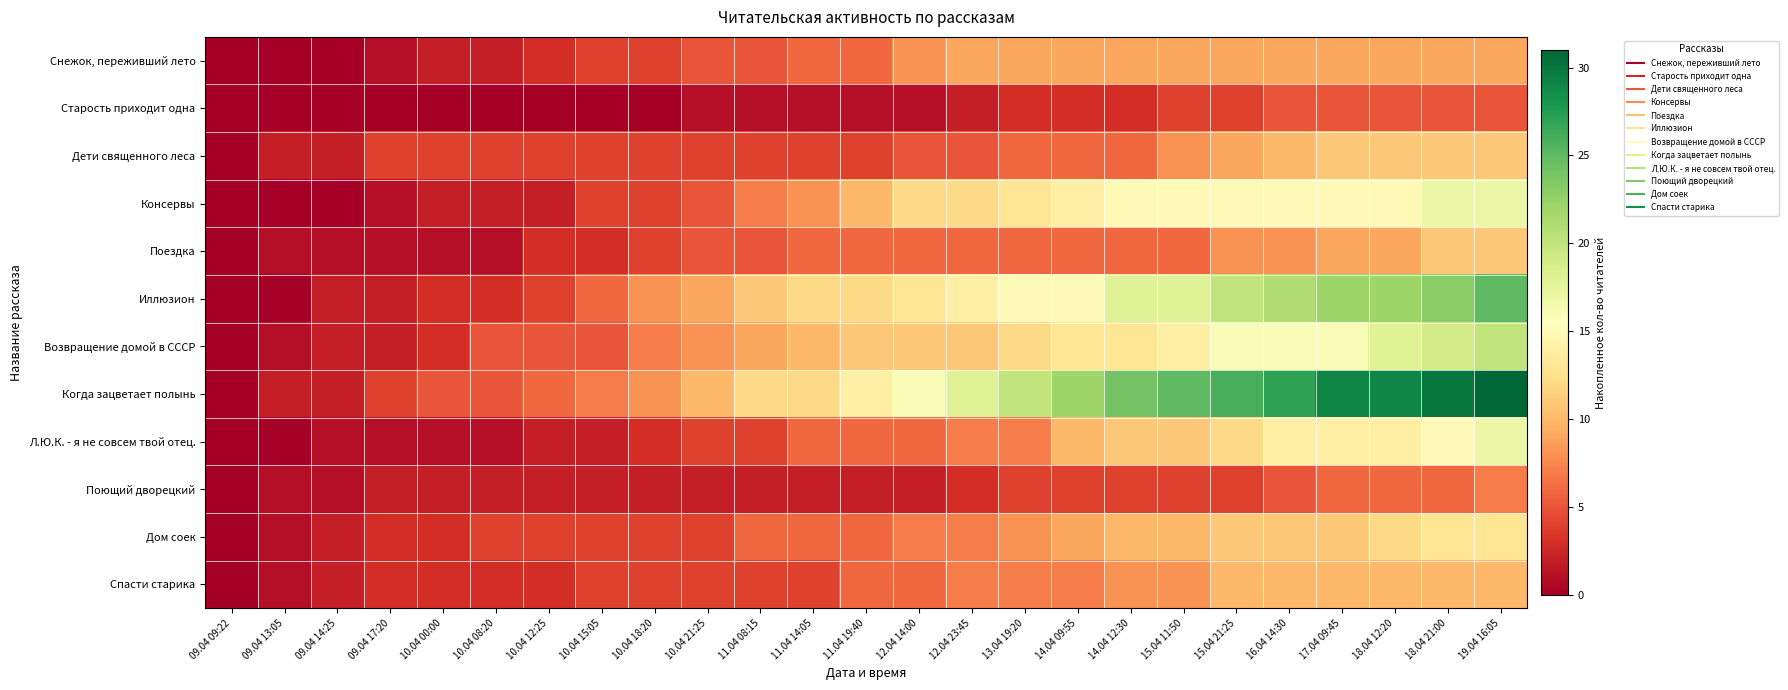

How many series are shown in this chart?

12